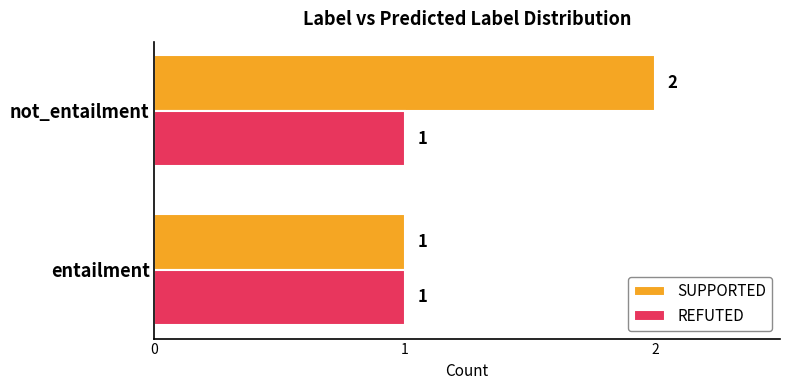

List the series in order of their peak value, lowest first.

REFUTED, SUPPORTED